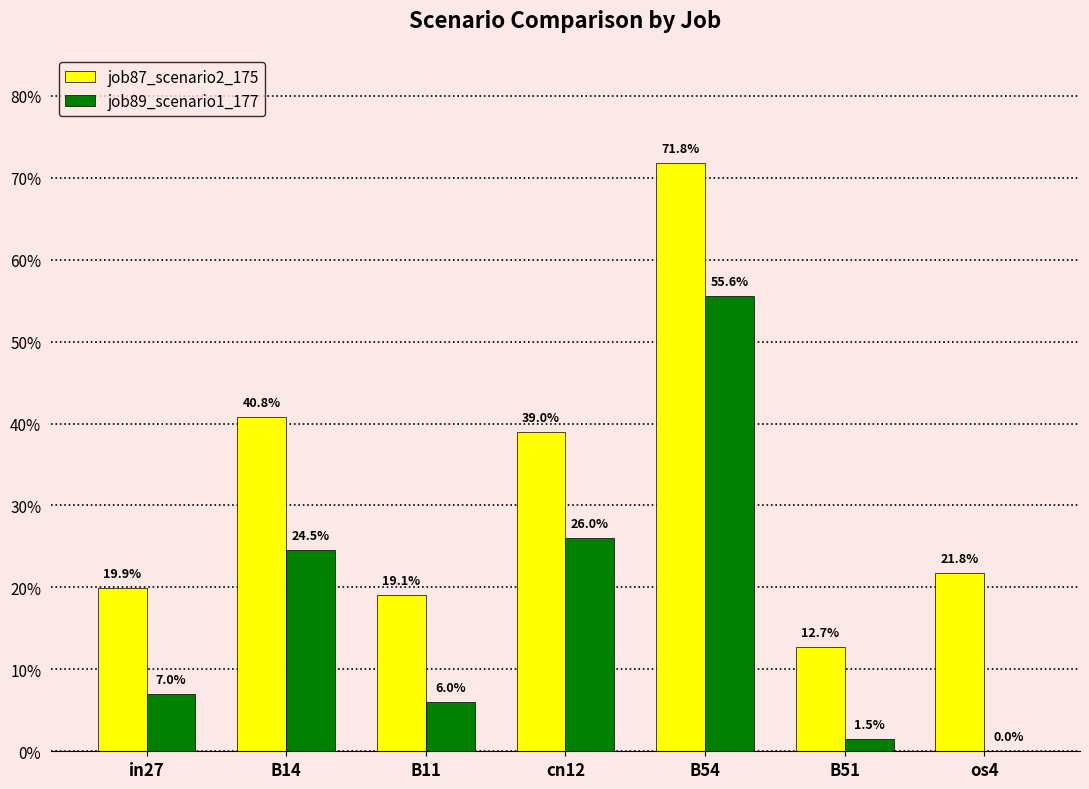

Does the chart contain stacked bars?

No